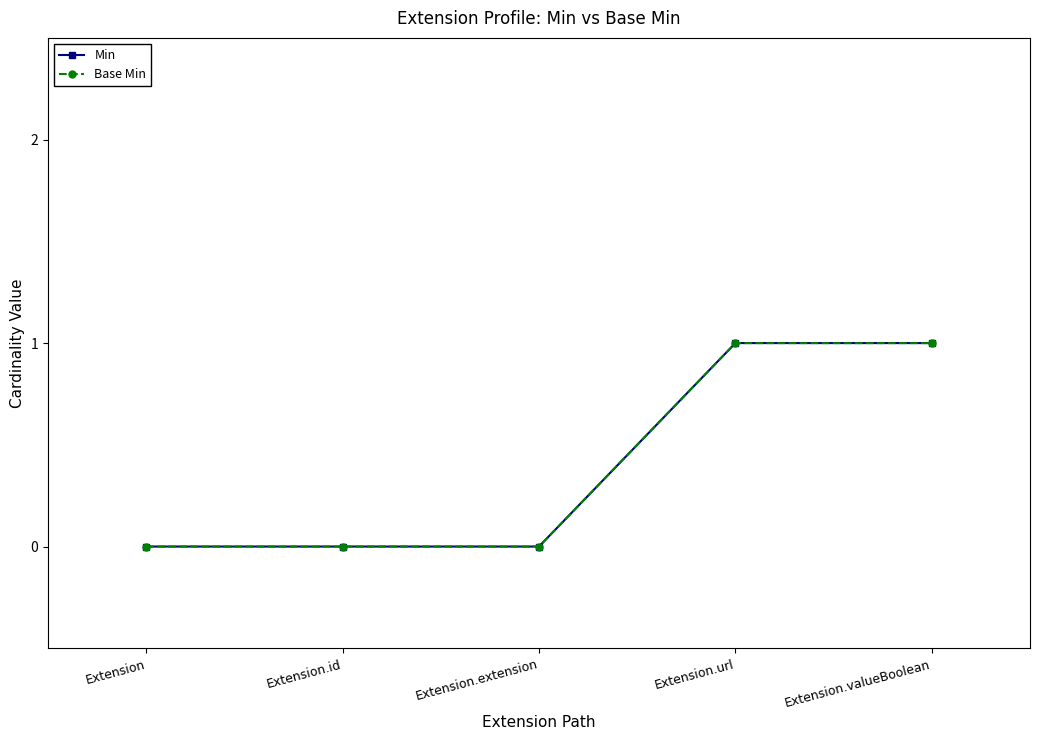

Does the chart have visible grid lines?

No